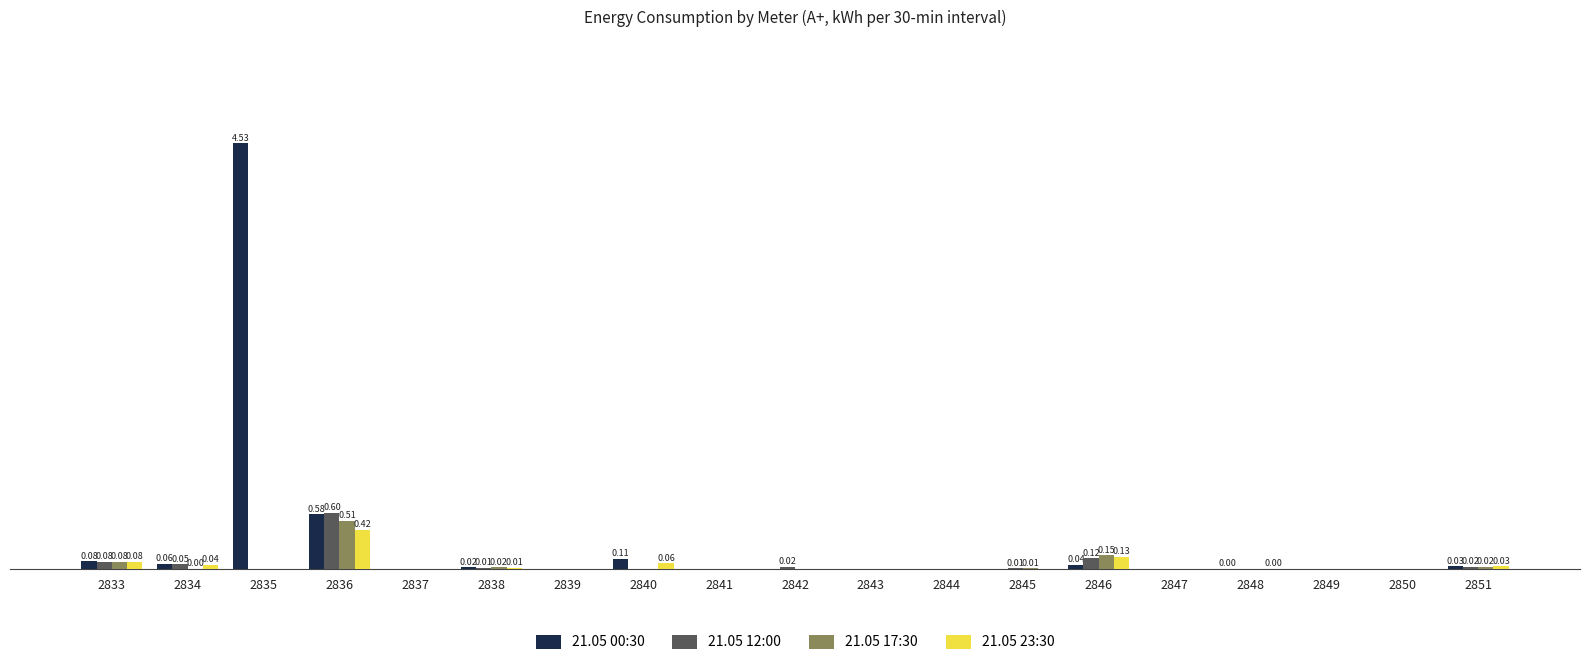

At which category is the sum across all series the highest?

2835